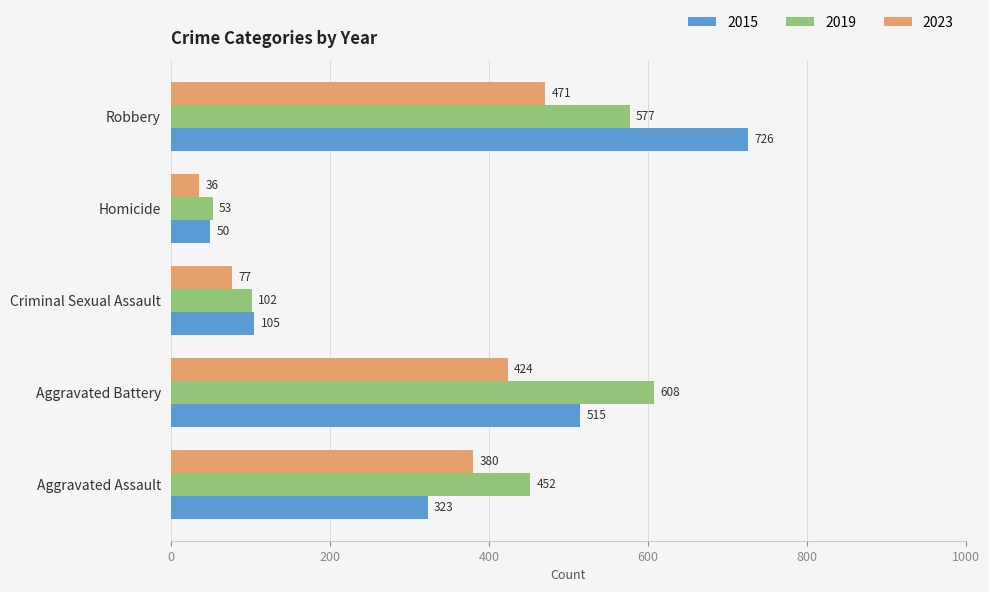

At which category is the sum across all series the highest?

Robbery